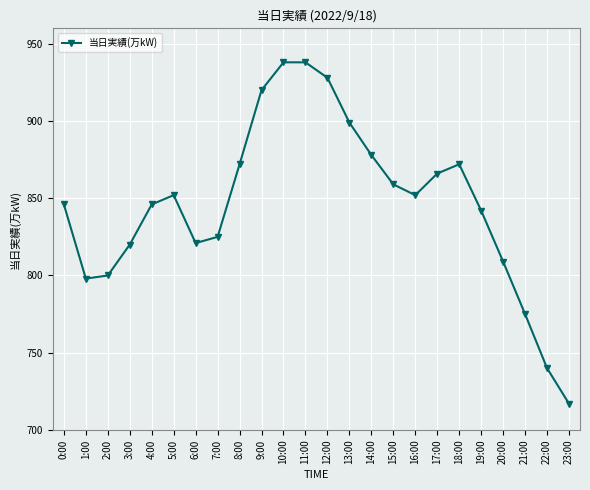

What is the sum of the values at 0:00 and 20:00?

1655